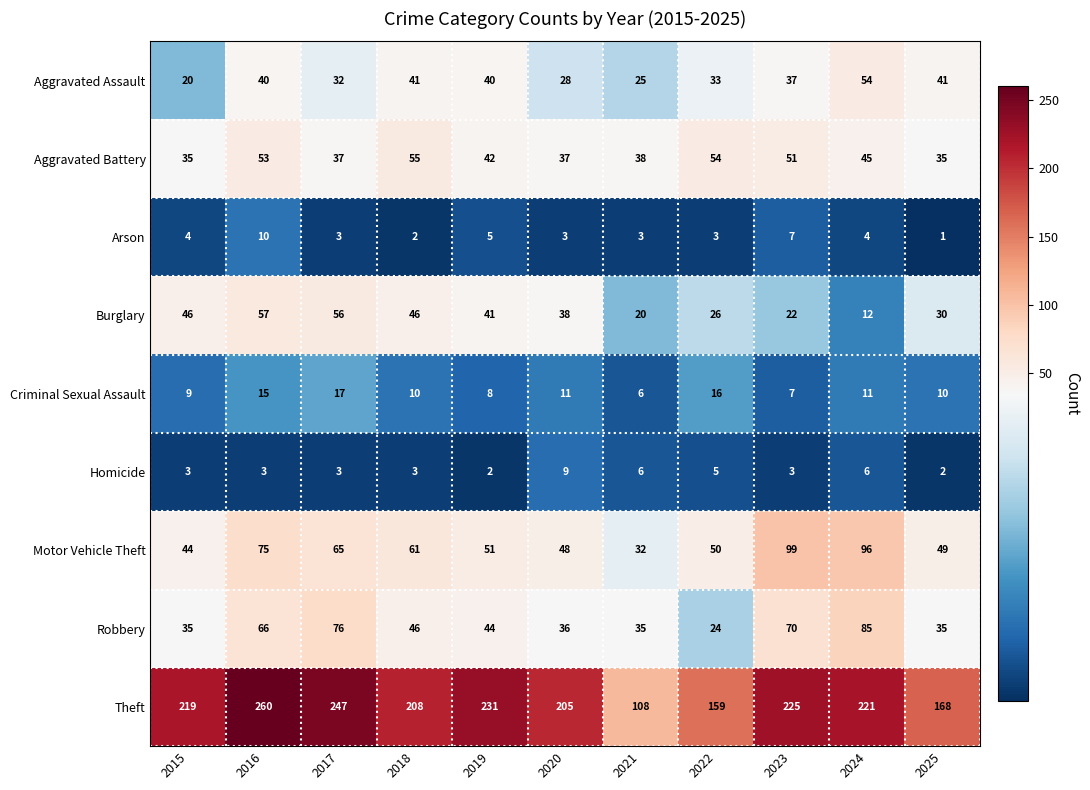

Which series has the widest spread of values?

Theft